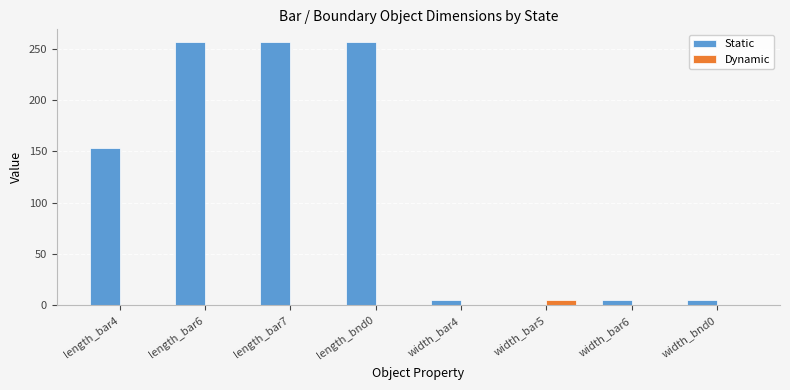

How many series are shown in this chart?

2